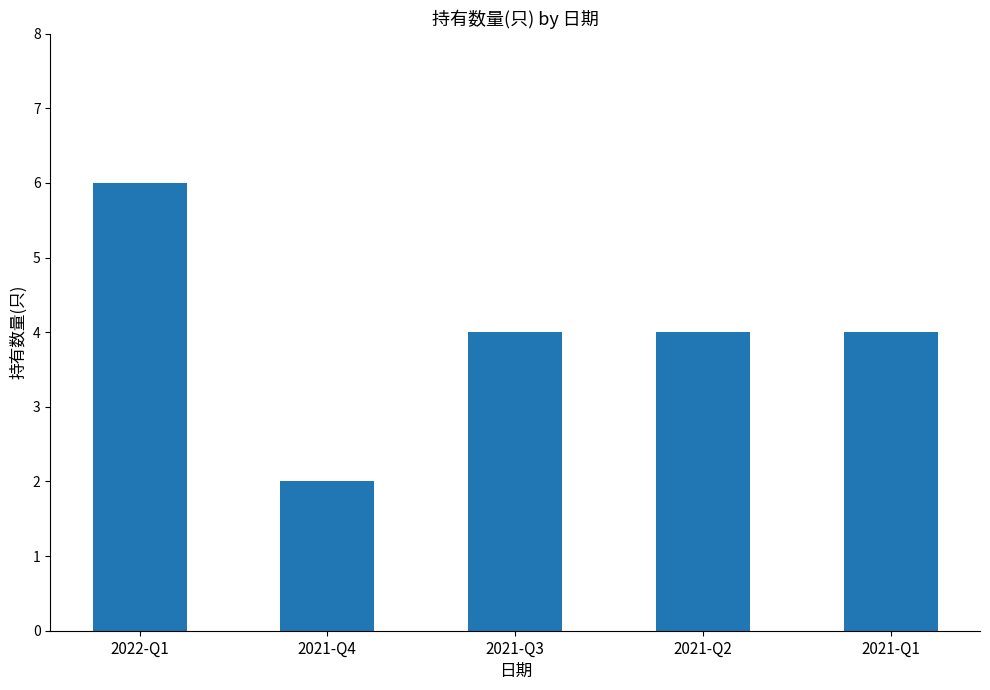

The value at 2021-Q4 is 3. True or false?

False